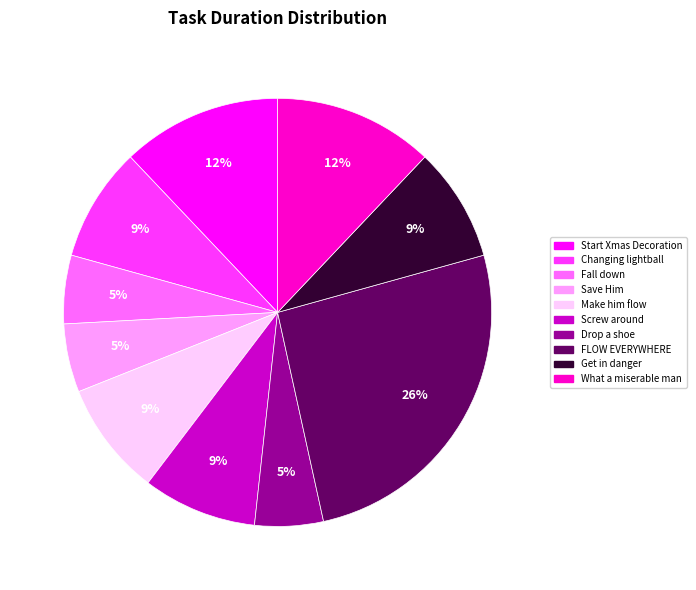

Approximately how many times larger is the value at Fall down compared to Make him flow?

0.6